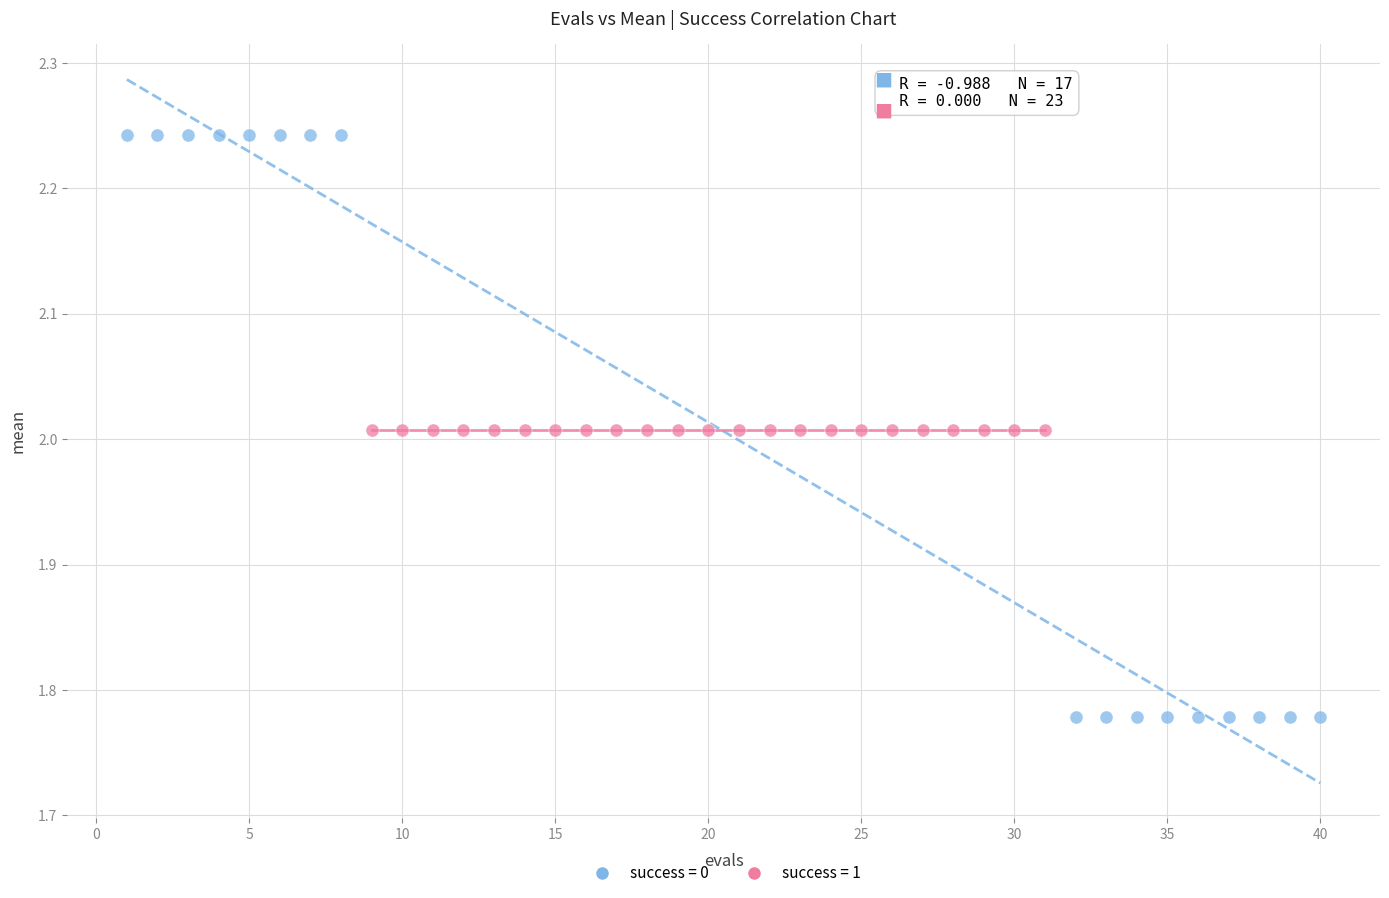

Which series contains the lowest Y value?

success = 0